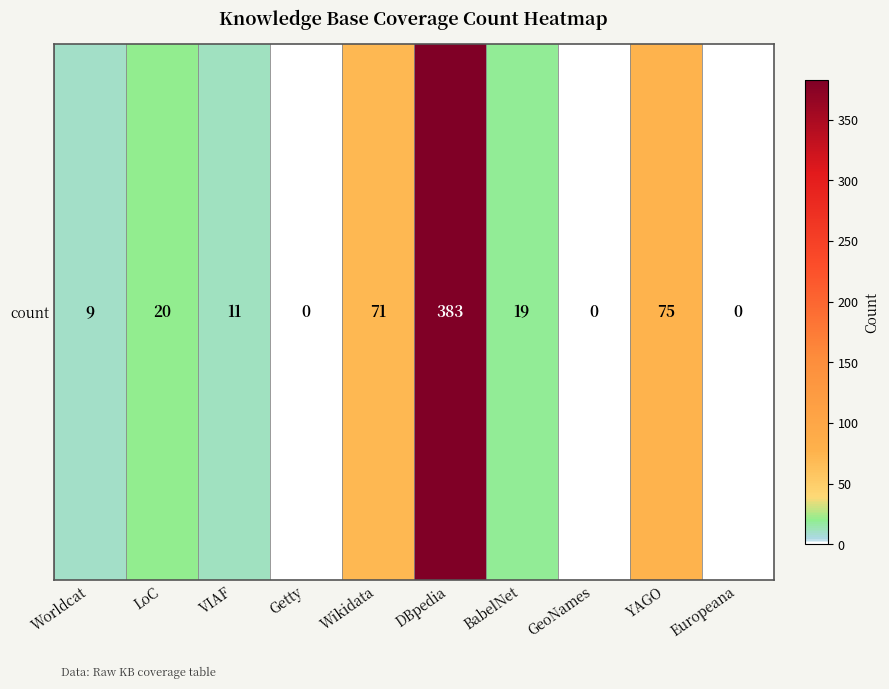

Reading right to left, list all the values displayed in this chart.

Europeana=0	YAGO=75	GeoNames=0	BabelNet=19	DBpedia=383	Wikidata=71	Getty=0	VIAF=11	LoC=20	Worldcat=9